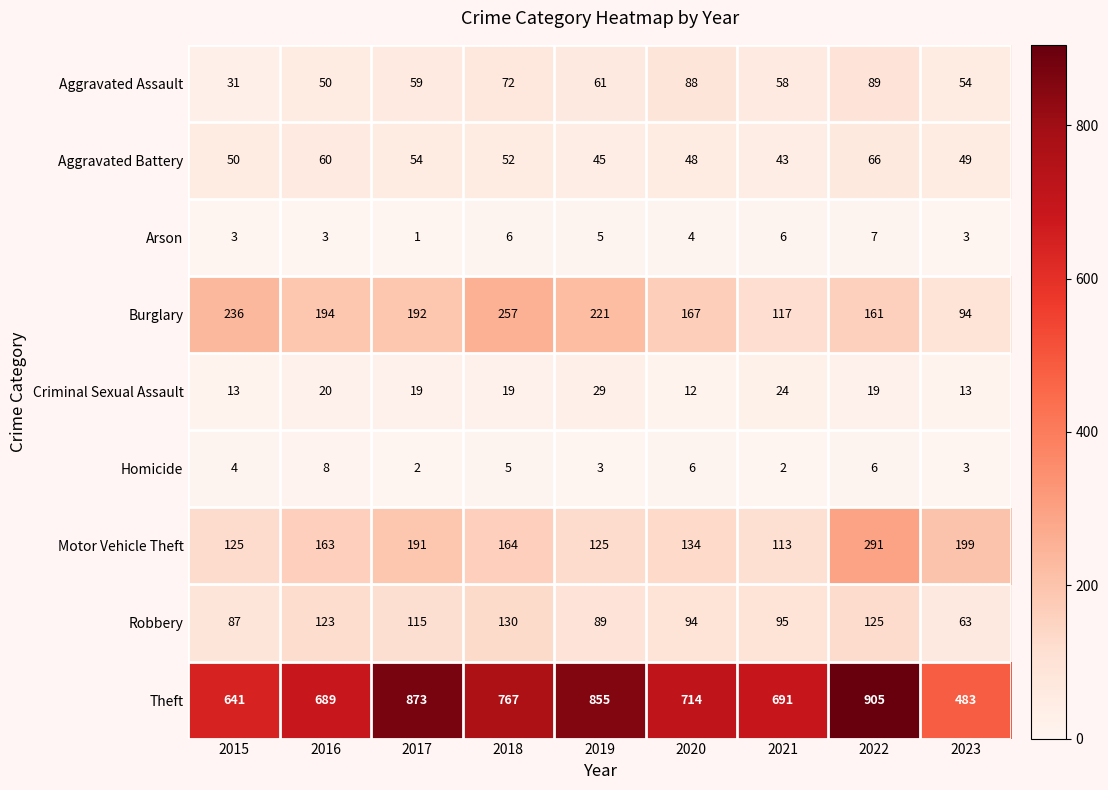

What is the total value across all series at 2020?

1267